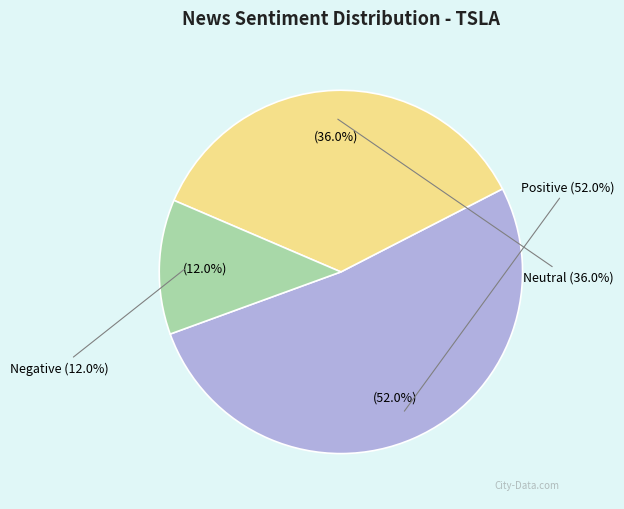

True or false: Negative accounts for 25% of the total.

False